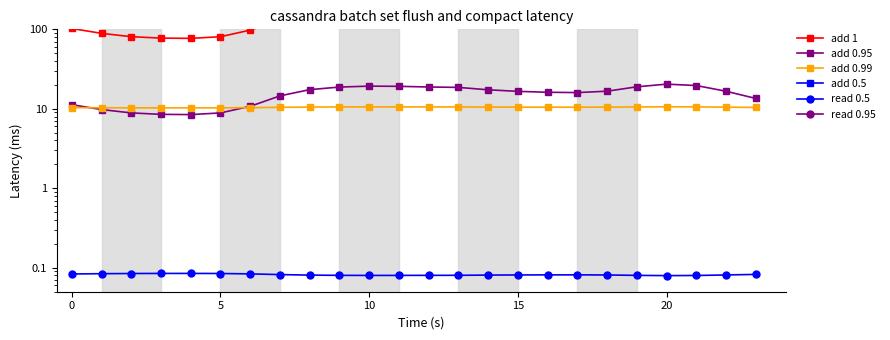

True or false: add 0.95 has a value of 16.7 at 18.

True